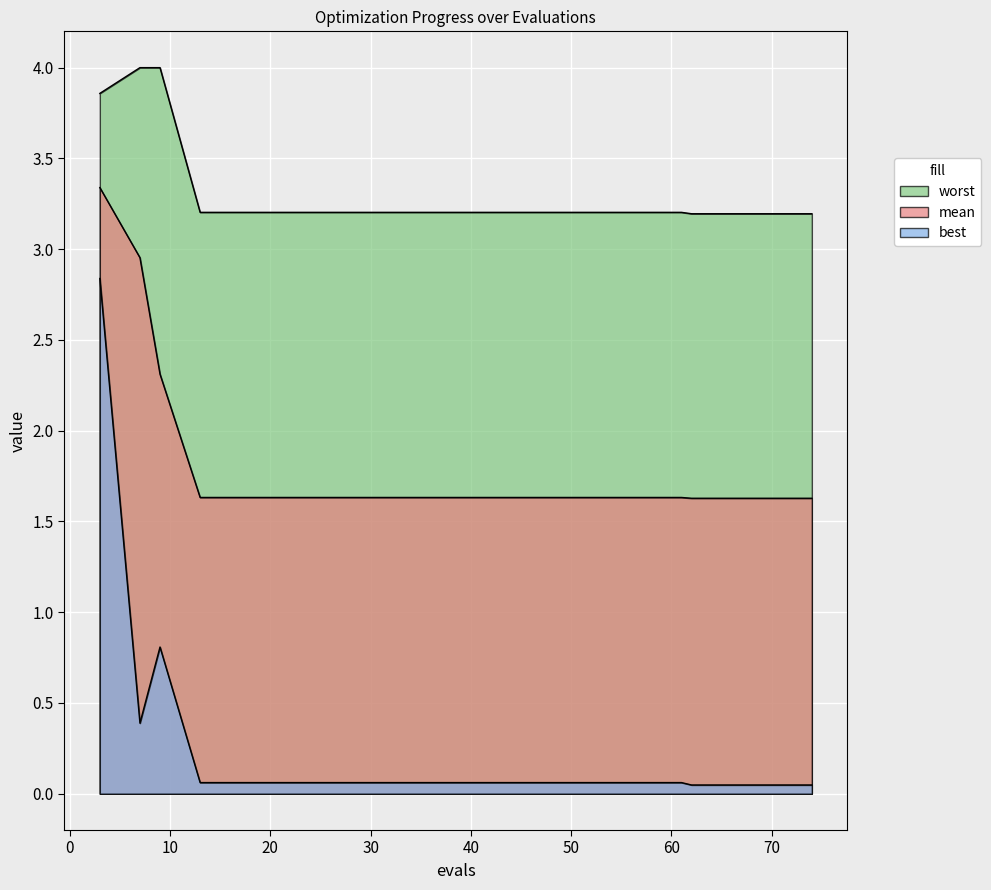

What is the spread (max minus min) of values at 33?

3.1